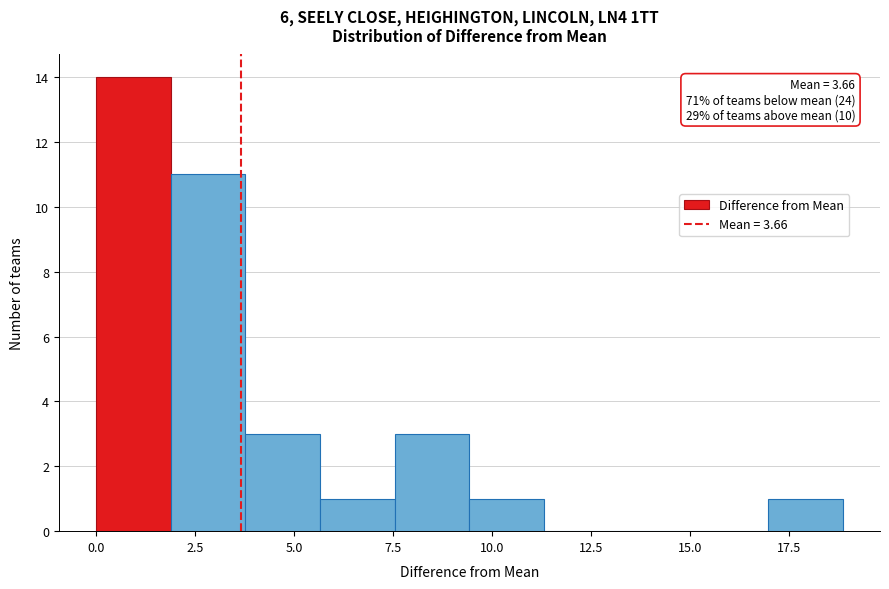

Read against the x-axis, roughly where is the centre of the tallest bar?

1.0